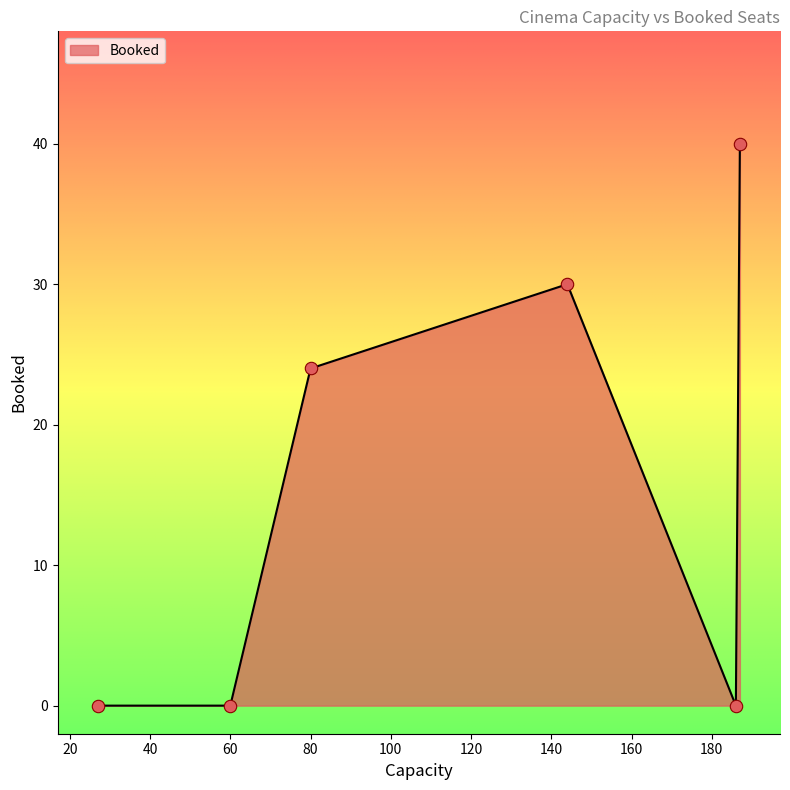

True or false: there are more than 2 points higher than both neighbors.

False